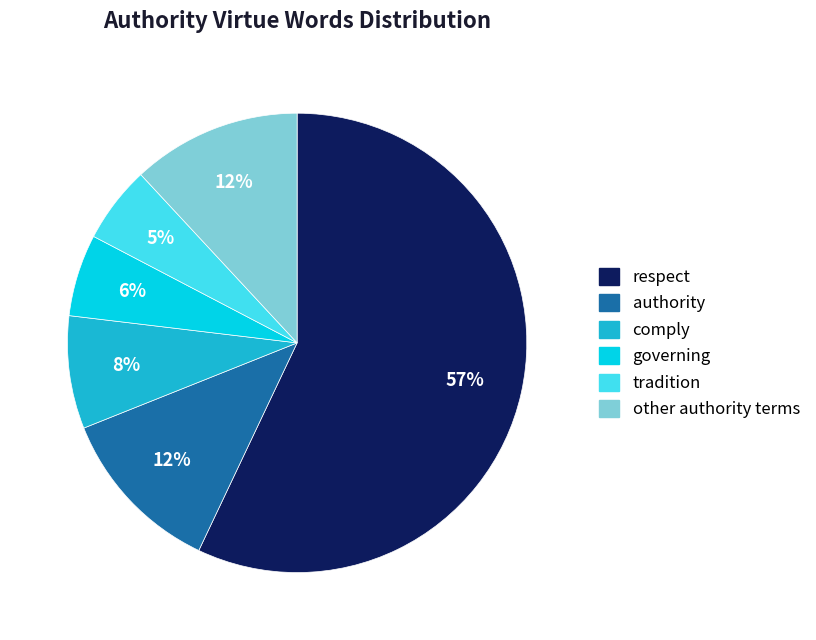

To the nearest percent, what is the average slice percentage?

17%